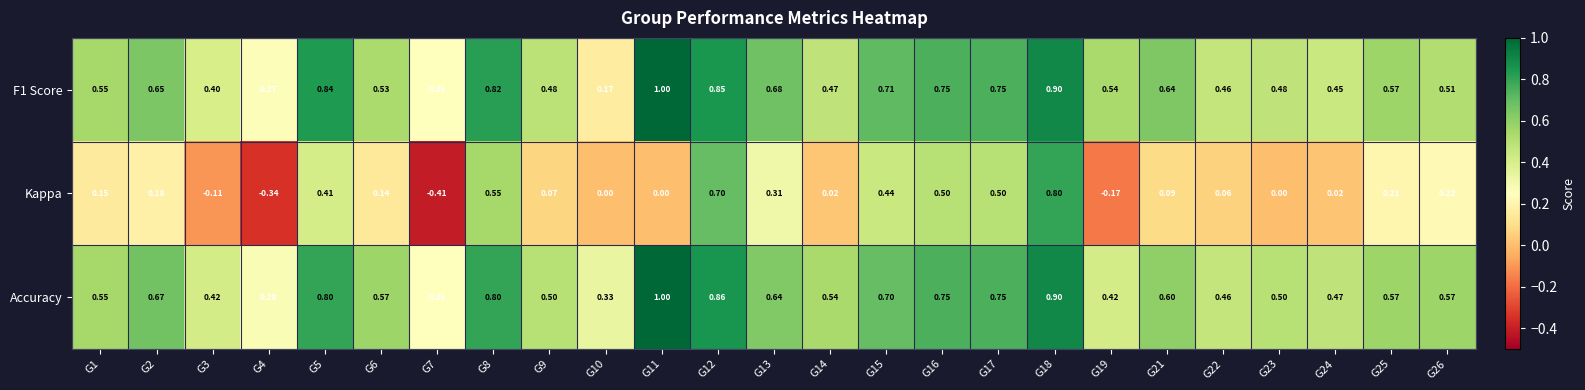

Which series has the largest range (max minus min)?

Kappa